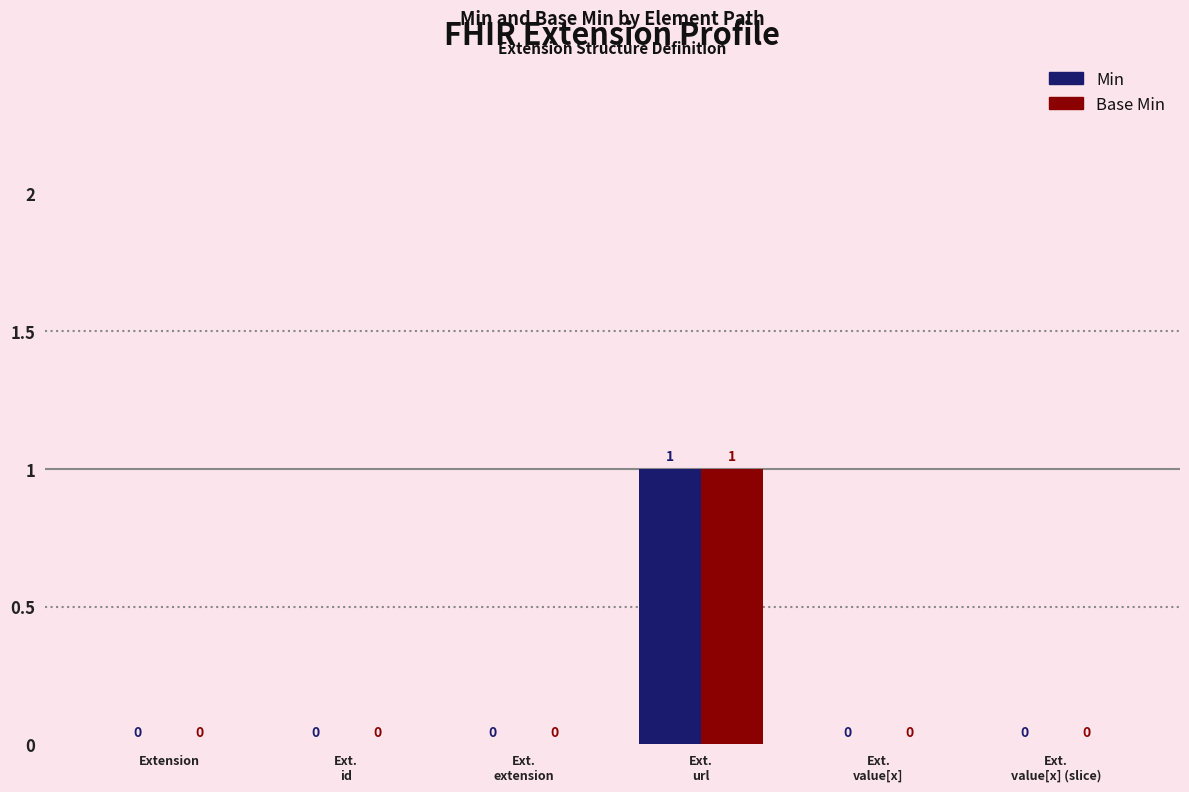

What is the maximum value shown in the chart?

1